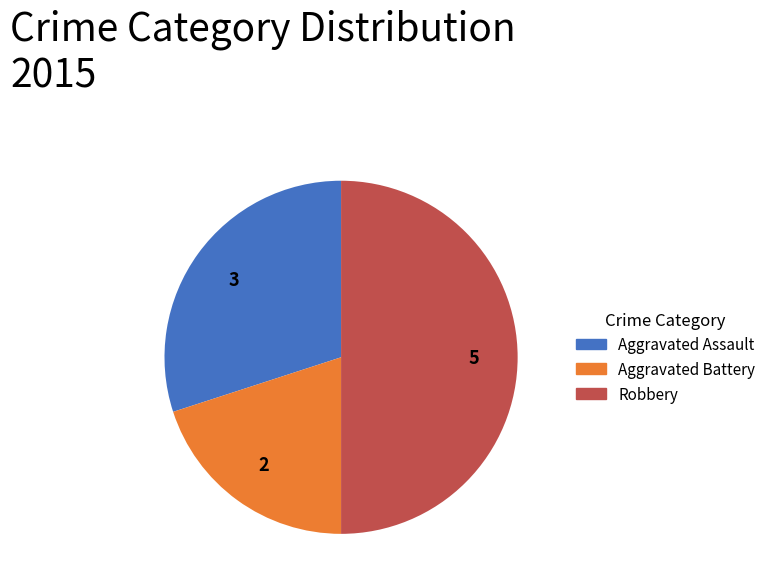

The Aggravated Battery slice represents 20% of the pie. True or false?

True